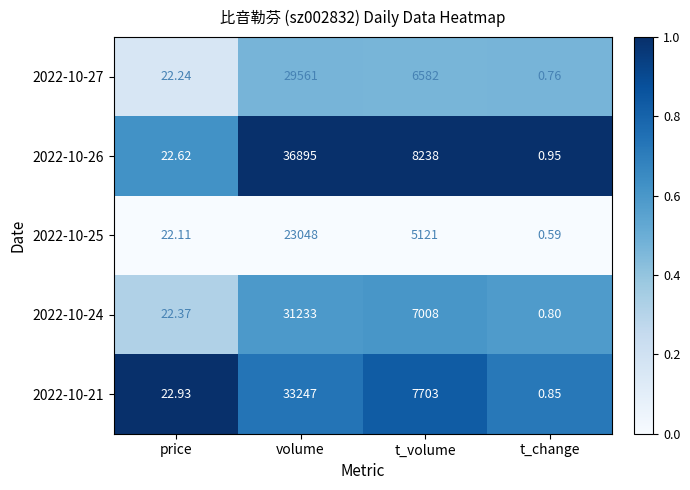

At which category does the chart reach its minimum across all series?

t_change